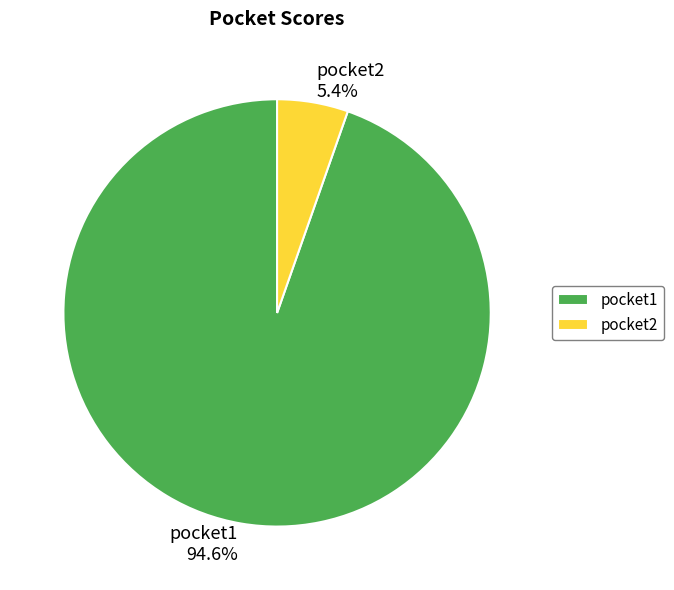

What percentage do pocket2 and pocket1 together represent?

100.0%